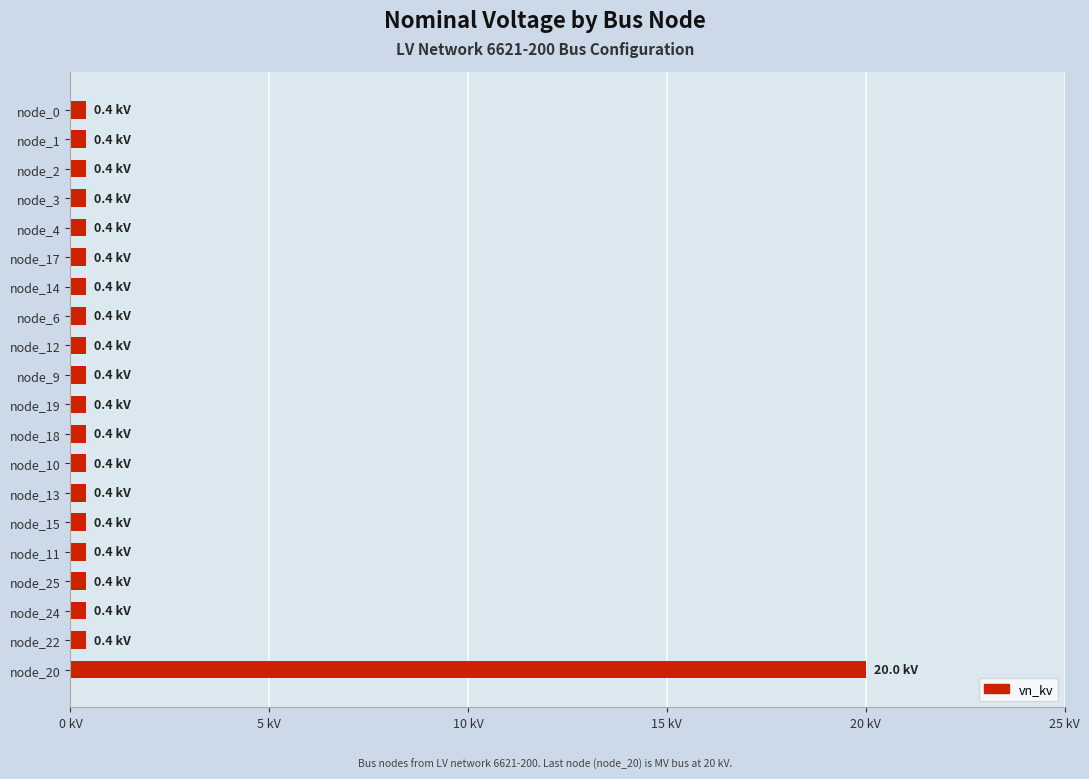

Does the chart contain any negative values?

No